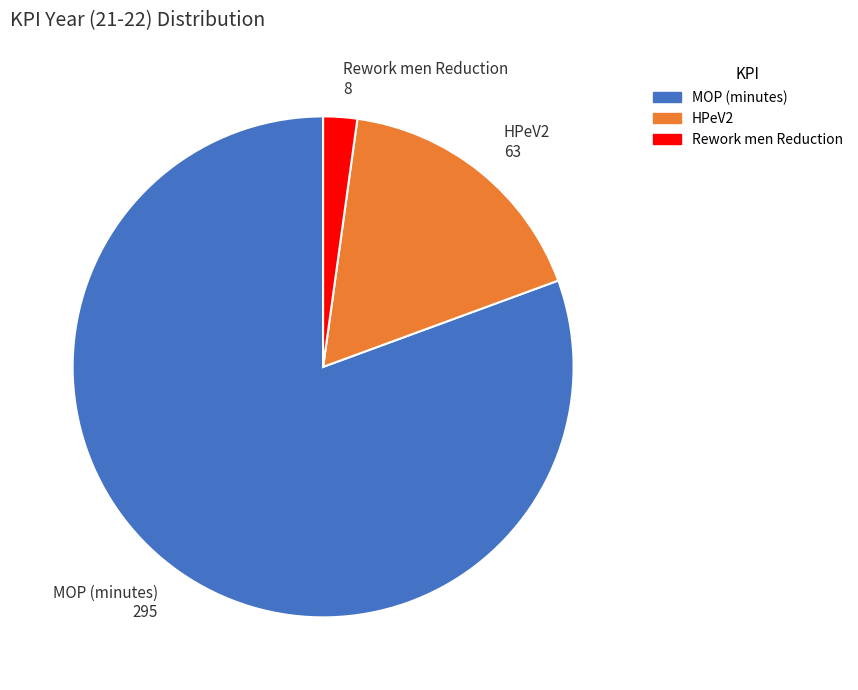

Does MOP (minutes) represent more than half of the total?

Yes